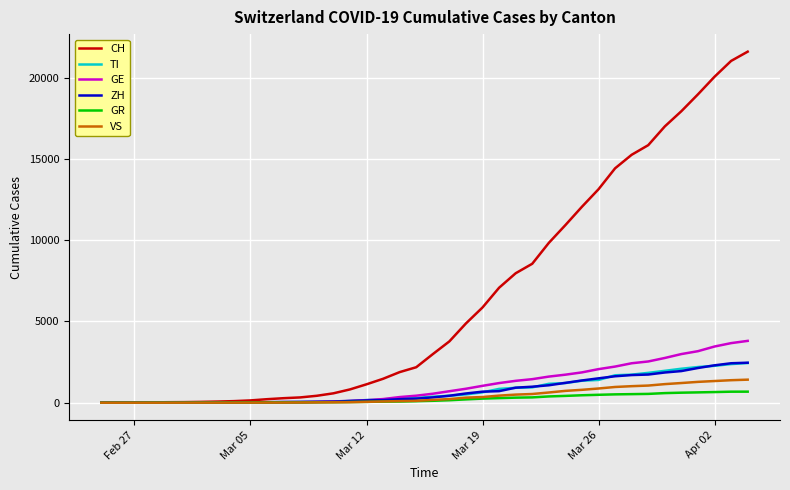

Which series has the widest spread of values?

CH